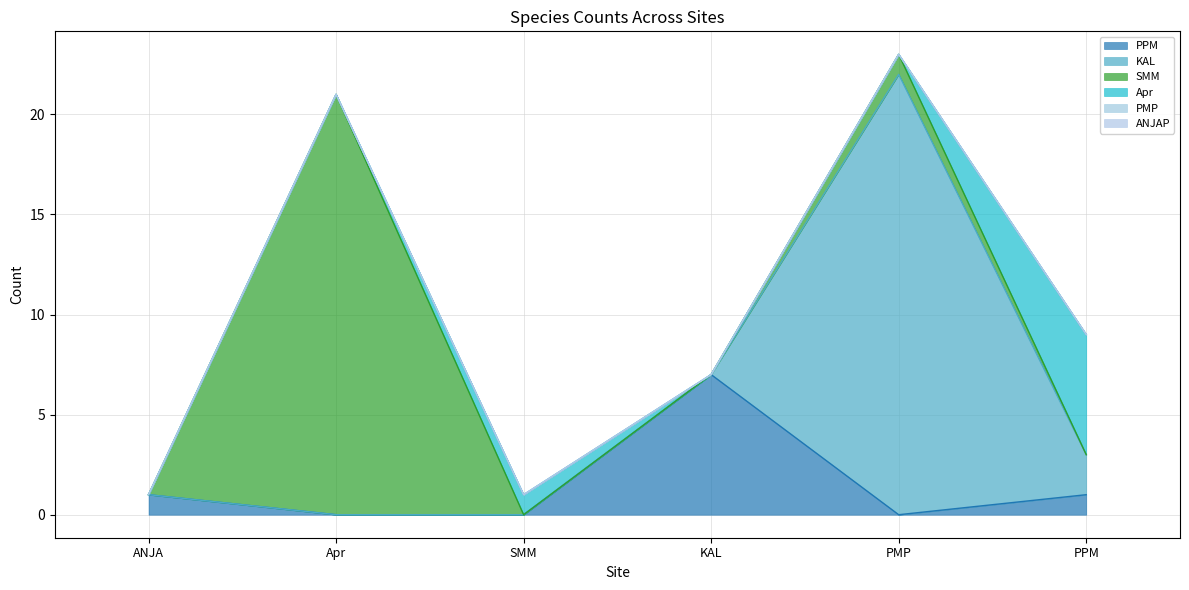

Reading left to right, what are all the values shown in this chart?

PPM: 1	0	0	7	0	1
KAL: 0	0	0	0	22	2
SMM: 0	21	0	0	1	0
Apr: 0	0	1	0	0	6
PMP: 0	0	0	0	0	0
ANJAP: 0	0	0	0	0	0